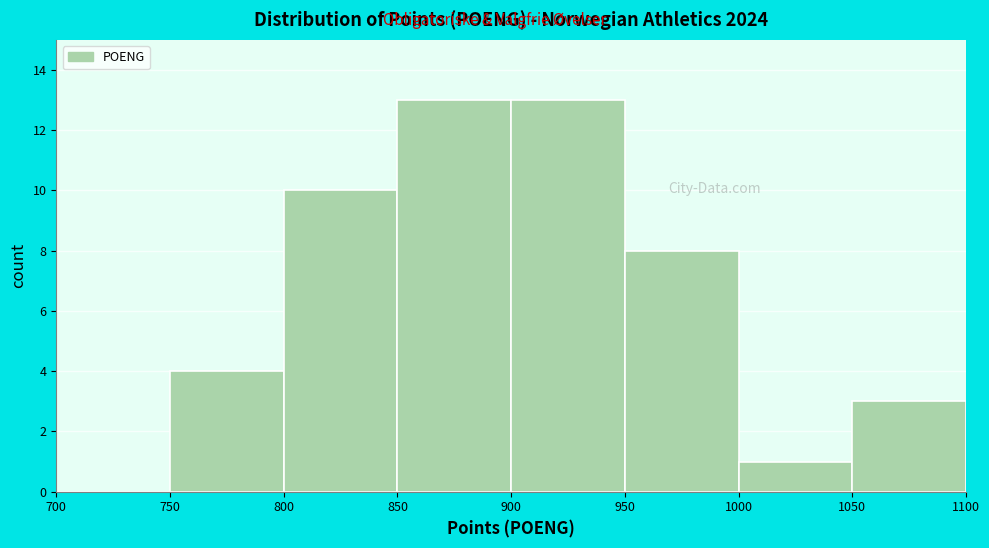

Reading left to right, list every bar in this chart as the range it spans on the x-axis followed by its height. The values are not printed on the chart, so give them approximately, as read against the axis.

700 to 750: 0
750 to 800: 4
800 to 850: 10
850 to 900: 13
900 to 950: 13
950 to 1000: 8
1000 to 1050: 1
1050 to 1100: 3